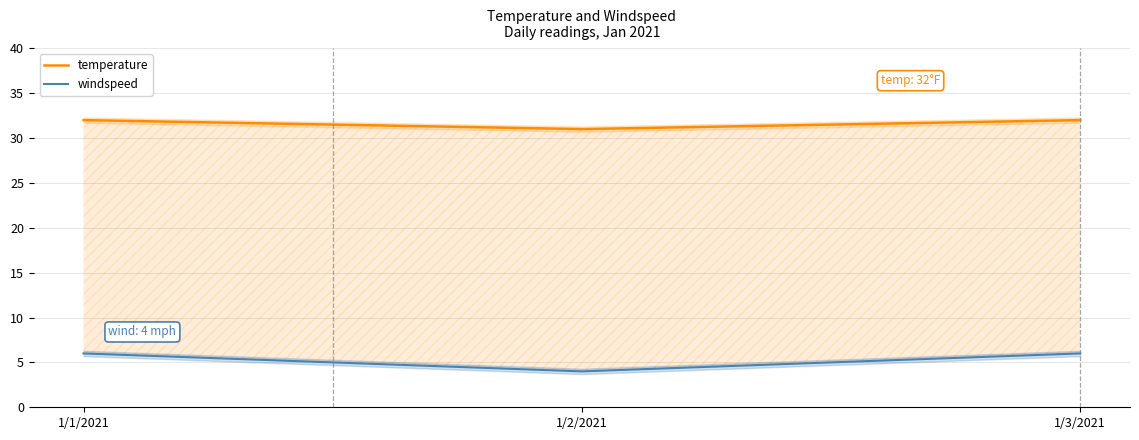

True or false: windspeed has a value of 2 at 1/3/2021.

False